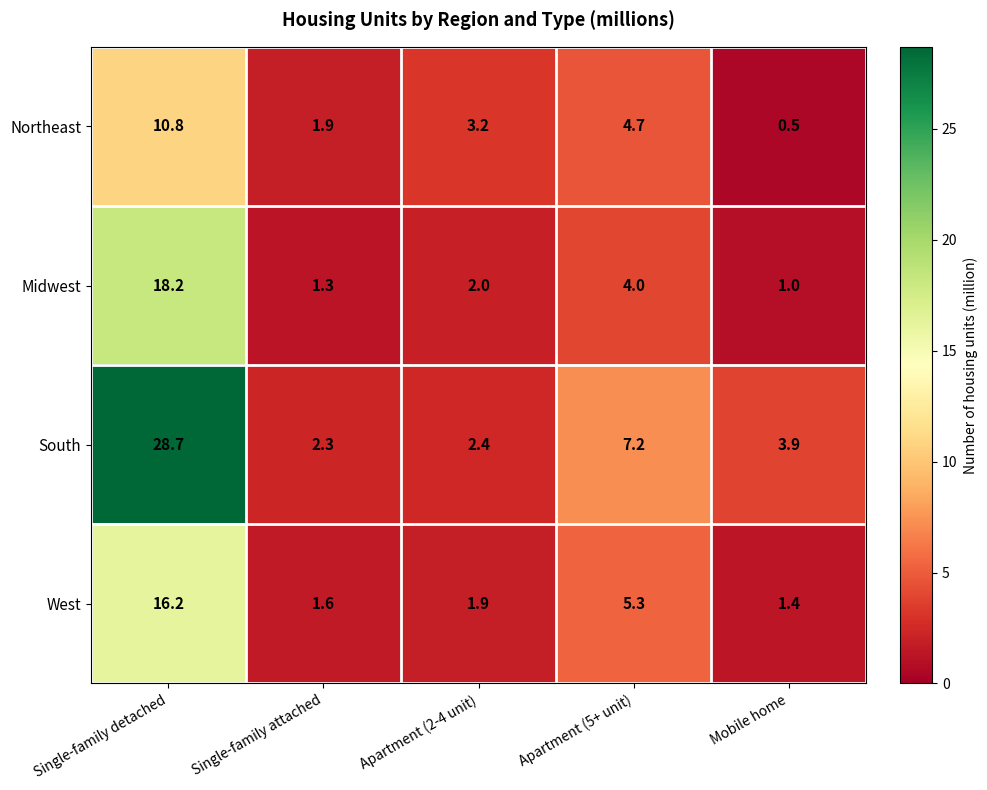

At which category is the sum across all series the highest?

Single-family detached